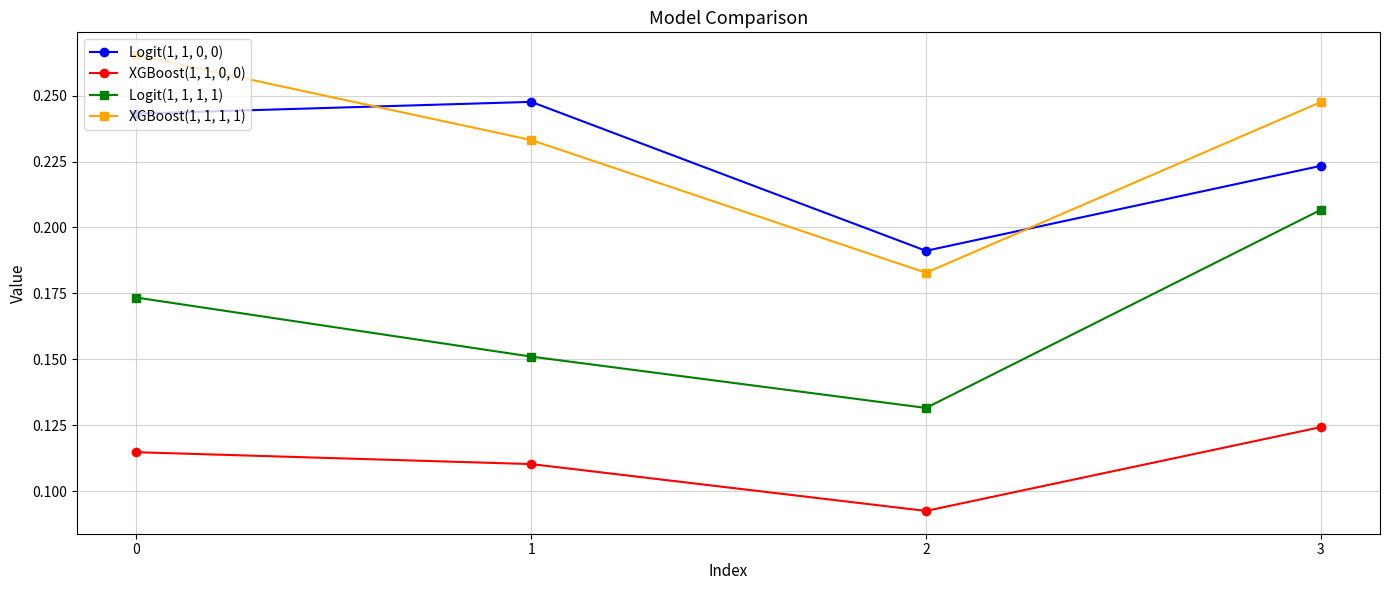

True or false: XGBoost(1, 1, 0, 0) and Logit(1, 1, 1, 1) cross at least once.

False